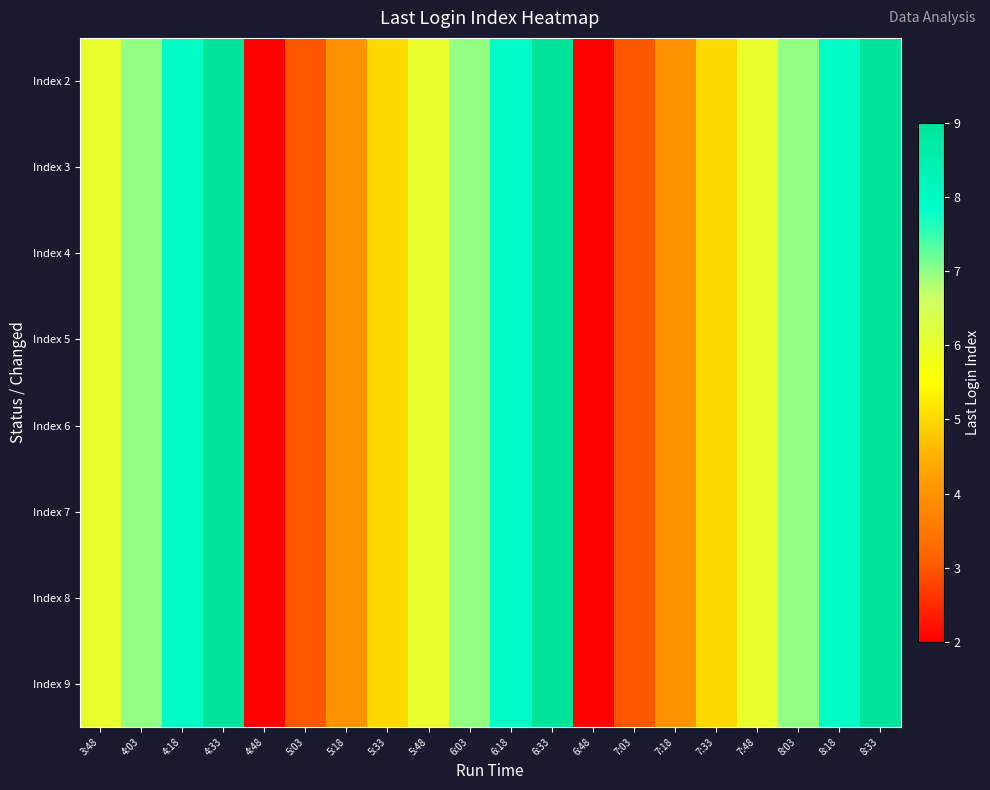

How many distinct data groups are displayed?

8